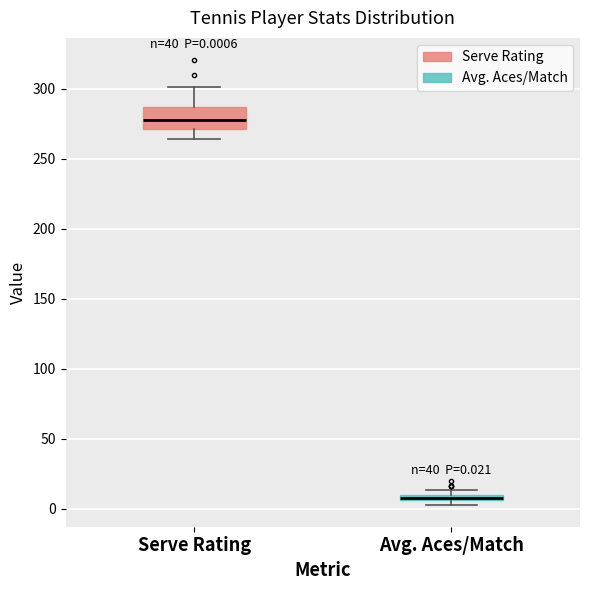

Which box has the highest median line?

Serve Rating